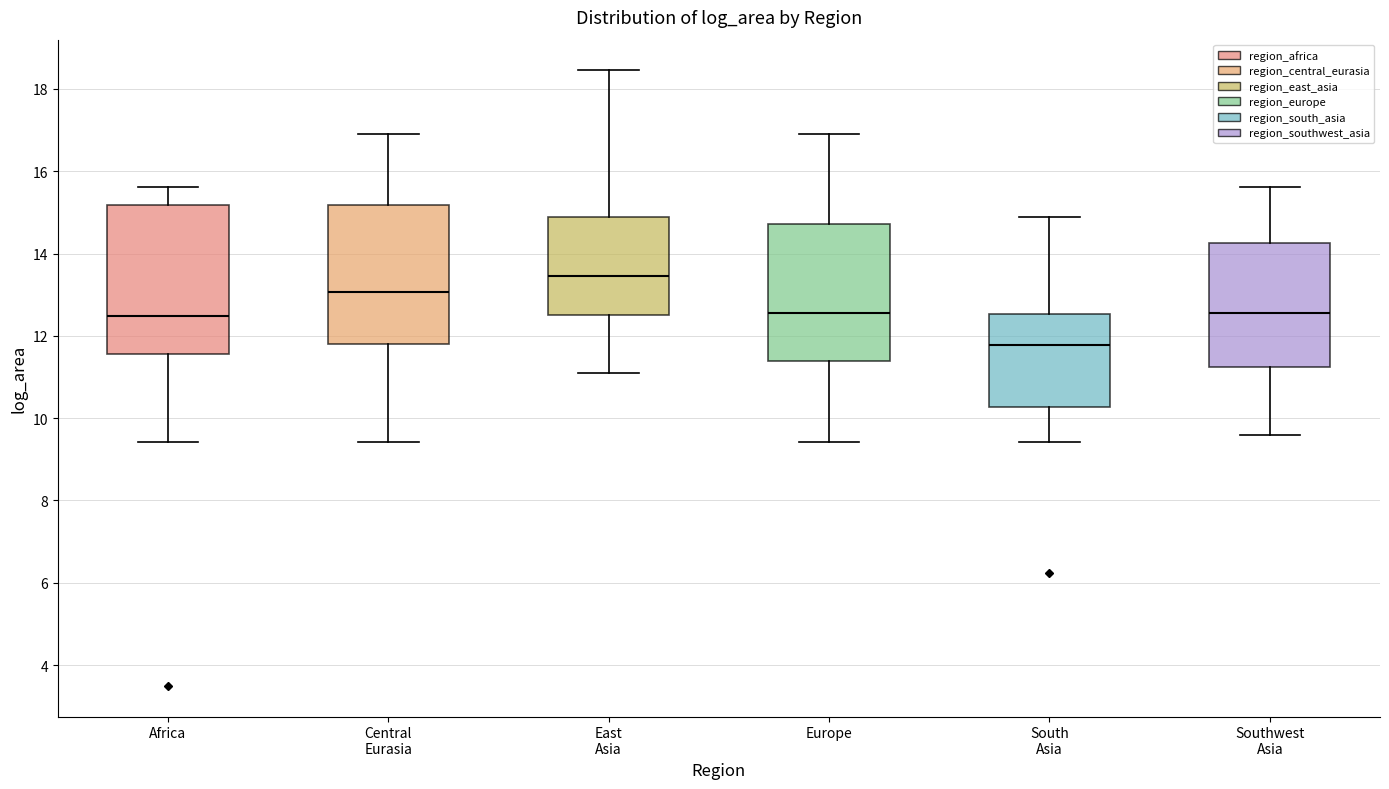

Which box's median line is the lowest?

South Asia